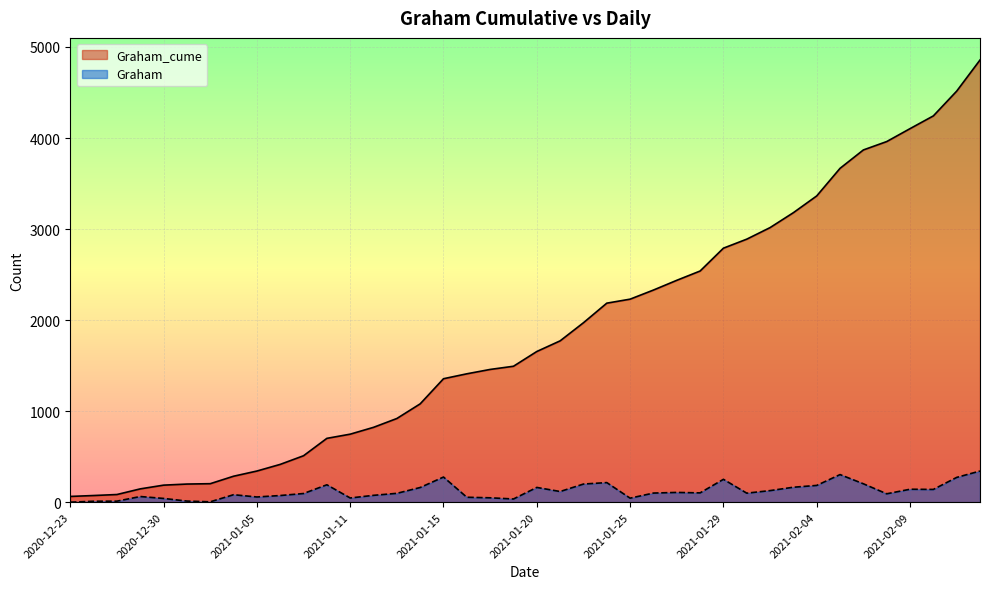

List the labels in order of Graham value, smallest first.

2020-12-23, 2021-01-01, 2020-12-26, 2020-12-28, 2020-12-31, 2021-01-19, 2020-12-30, 2021-01-25, 2021-01-11, 2021-01-18, 2021-01-16, 2021-01-05, 2020-12-29, 2021-01-06, 2021-01-12, 2021-01-04, 2021-02-08, 2021-01-07, 2021-01-13, 2021-02-01, 2021-01-26, 2021-01-28, 2021-01-27, 2021-01-21, 2021-02-02, 2021-02-10, 2021-02-09, 2021-01-14, 2021-01-20, 2021-02-03, 2021-02-04, 2021-01-08, 2021-01-22, 2021-02-06, 2021-01-23, 2021-01-29, 2021-02-11, 2021-01-15, 2021-02-05, 2021-02-12